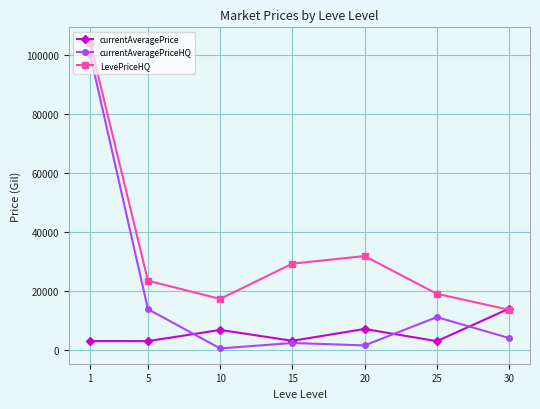

List the series in order of their peak value, lowest first.

currentAveragePrice, currentAveragePriceHQ, LevePriceHQ